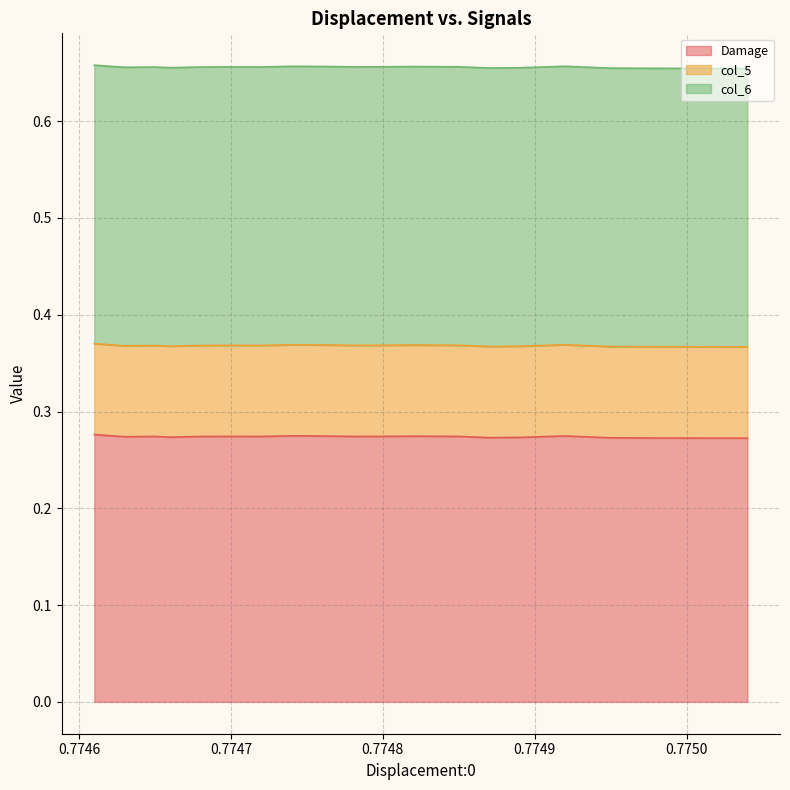

What are all the series names shown in the legend?

Damage, col_5, col_6